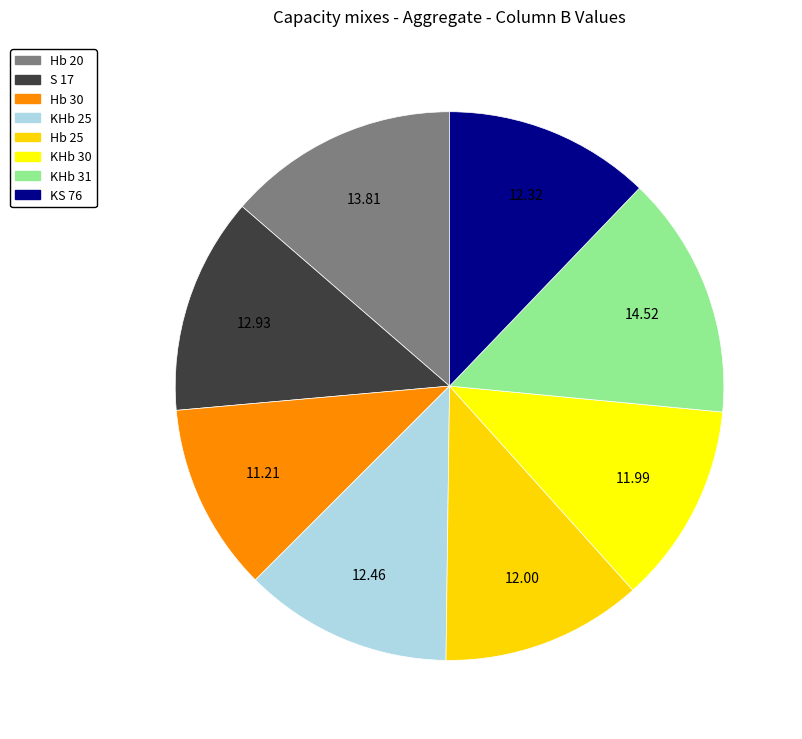

To the nearest percent, what is the difference between the largest and smallest slice percentages?

3%